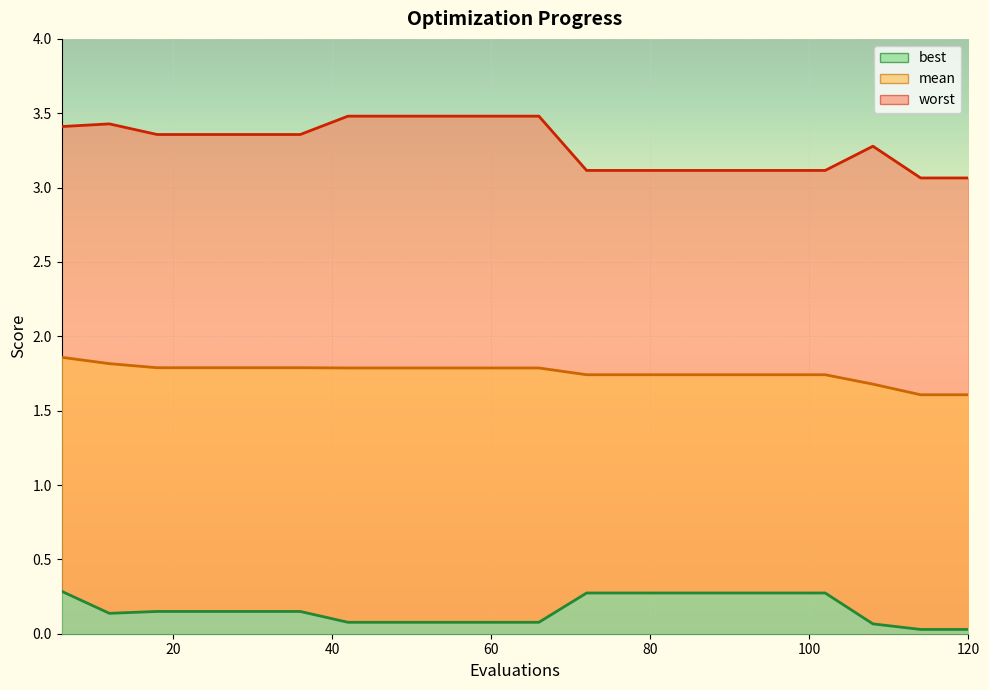

Rank the series at 36 from lowest to highest value.

best, mean, worst